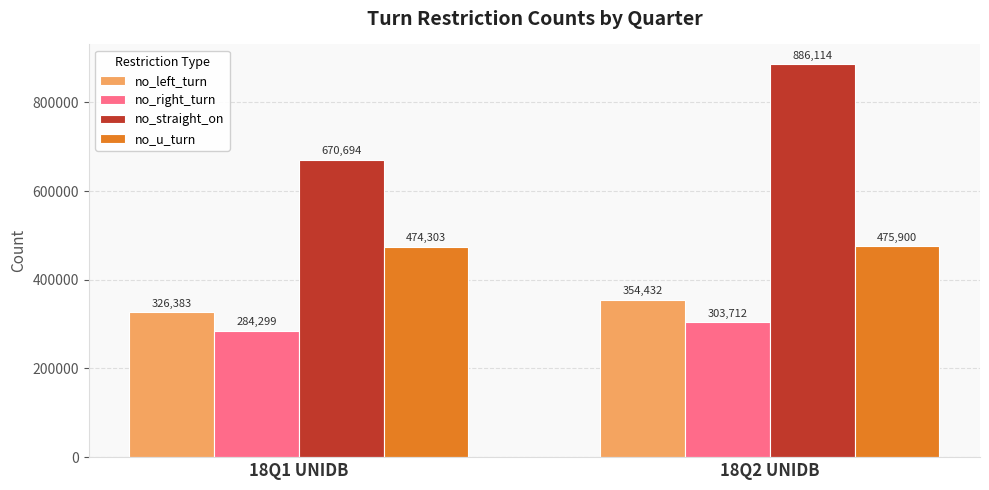

What is the minimum value for no_right_turn?

284299